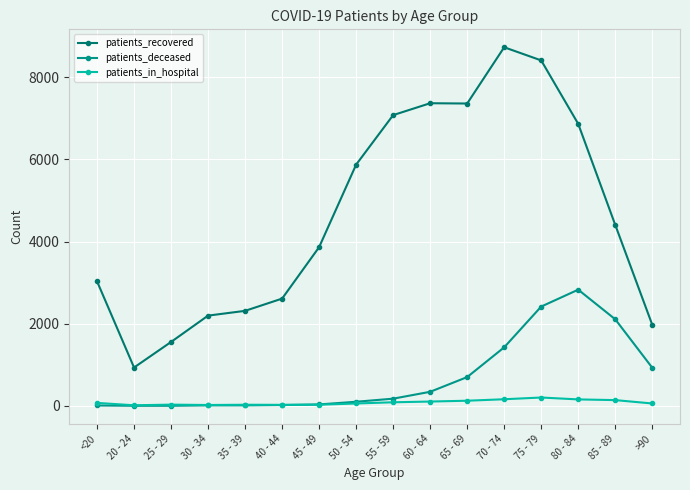

At 50 - 54, list the series in order from smallest to largest.

patients_in_hospital, patients_deceased, patients_recovered